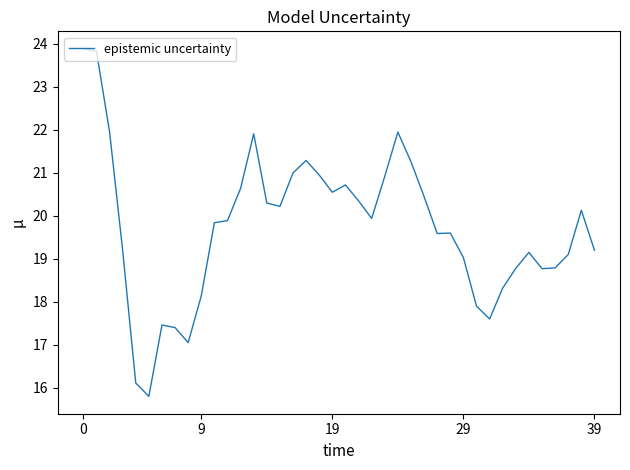

True or false: there are more than 2 points higher than both neighbors.

True